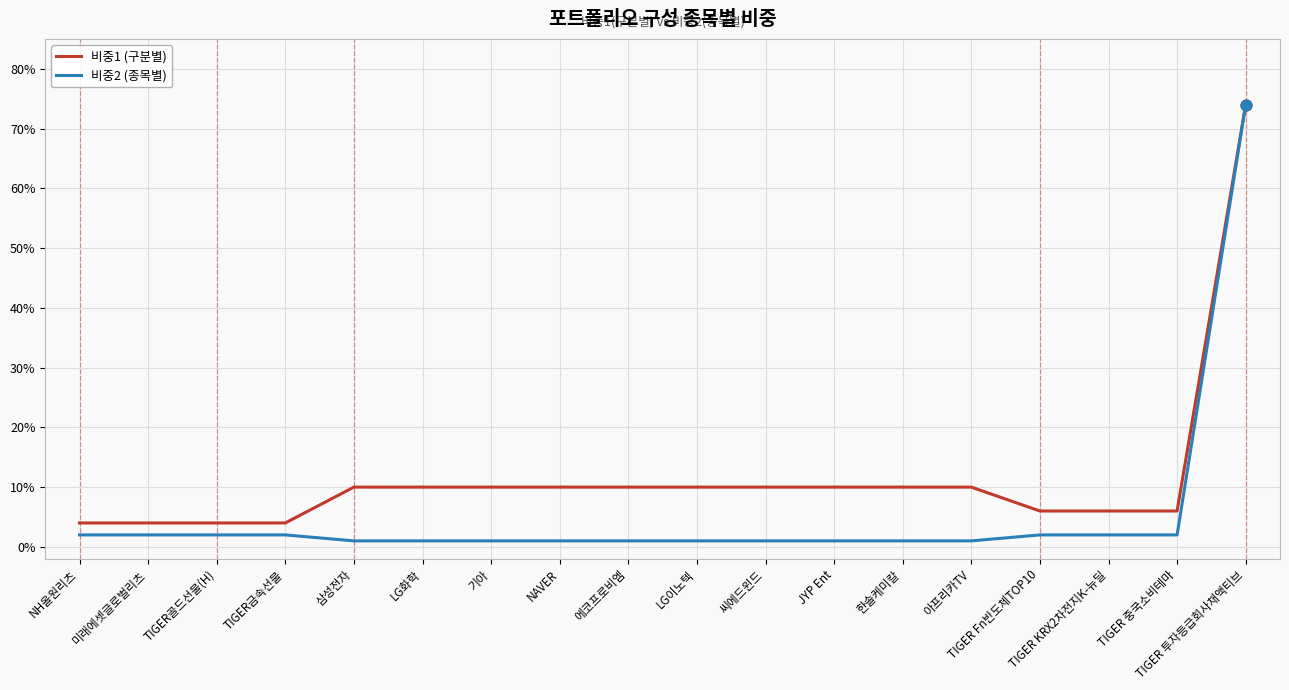

What are all the series names shown in the legend?

비중1 (구분별), 비중2 (종목별)